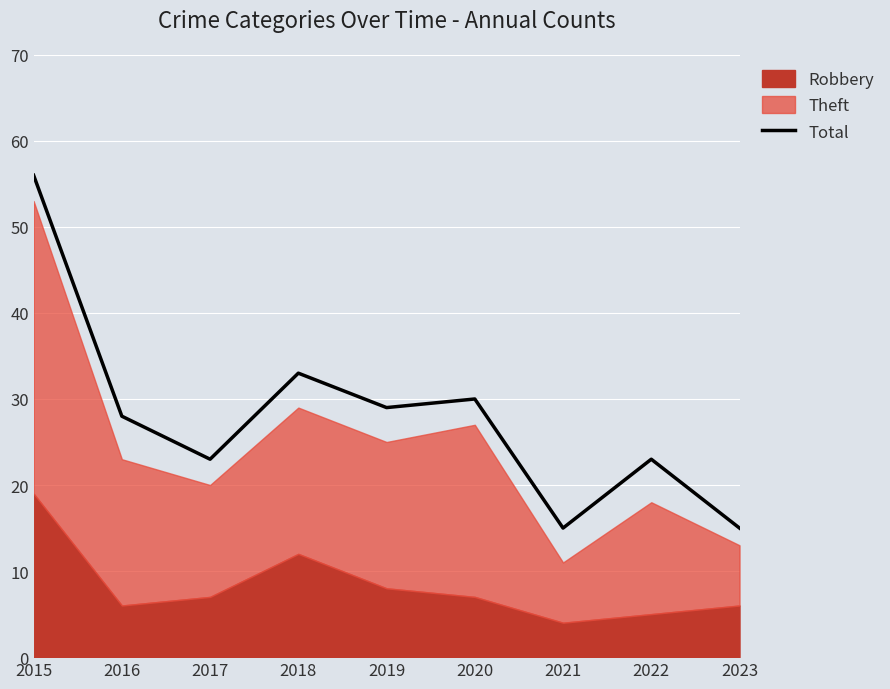

Where is the data nearest to the value 35?

2018